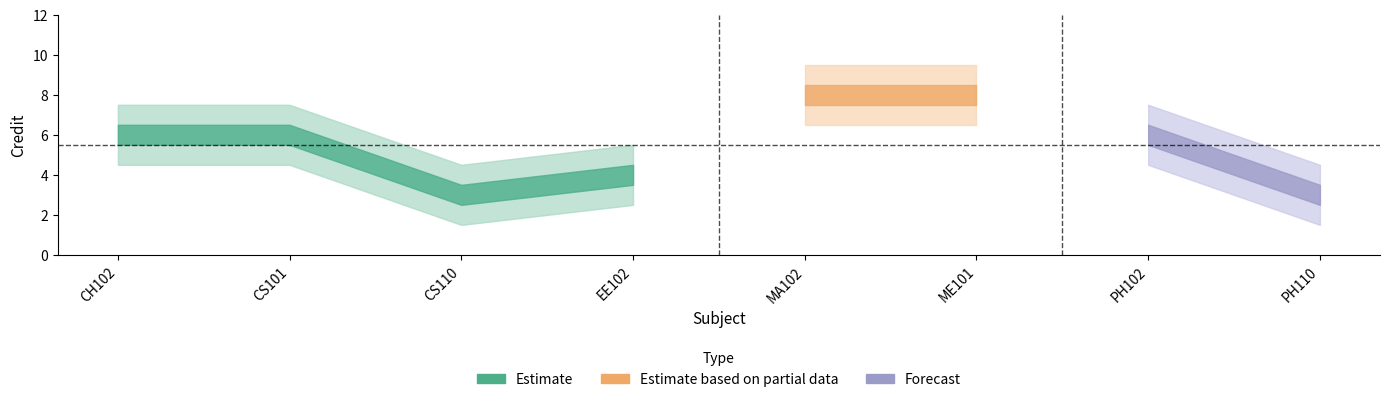

Where is the first local minimum?

CS110